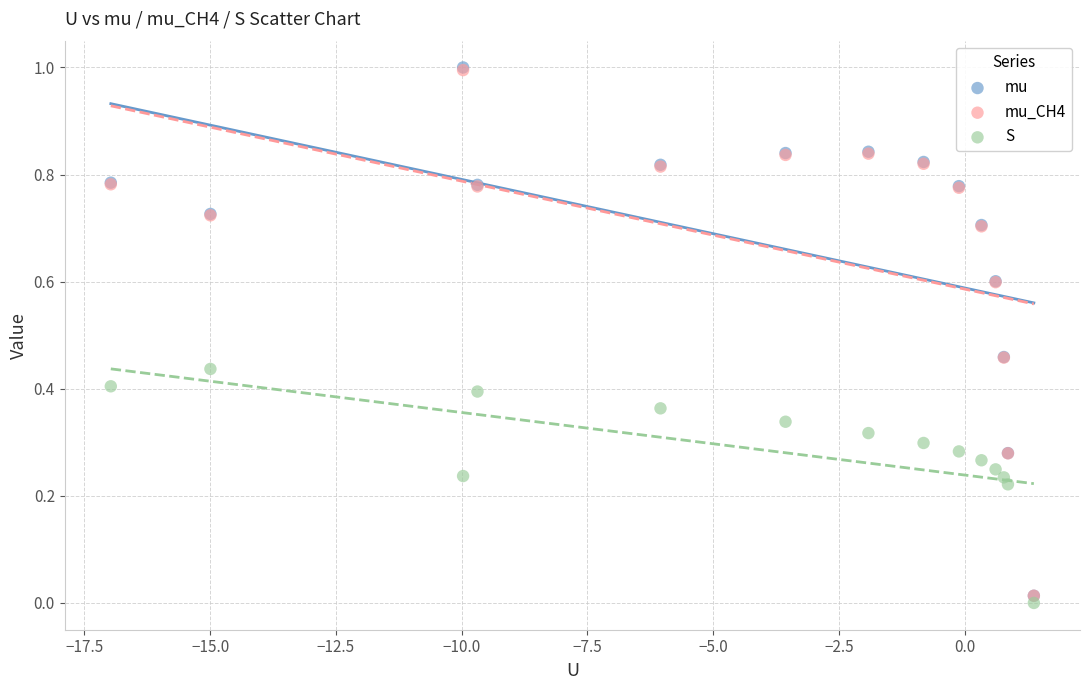

Which series has the largest Y range (max minus min)?

mu